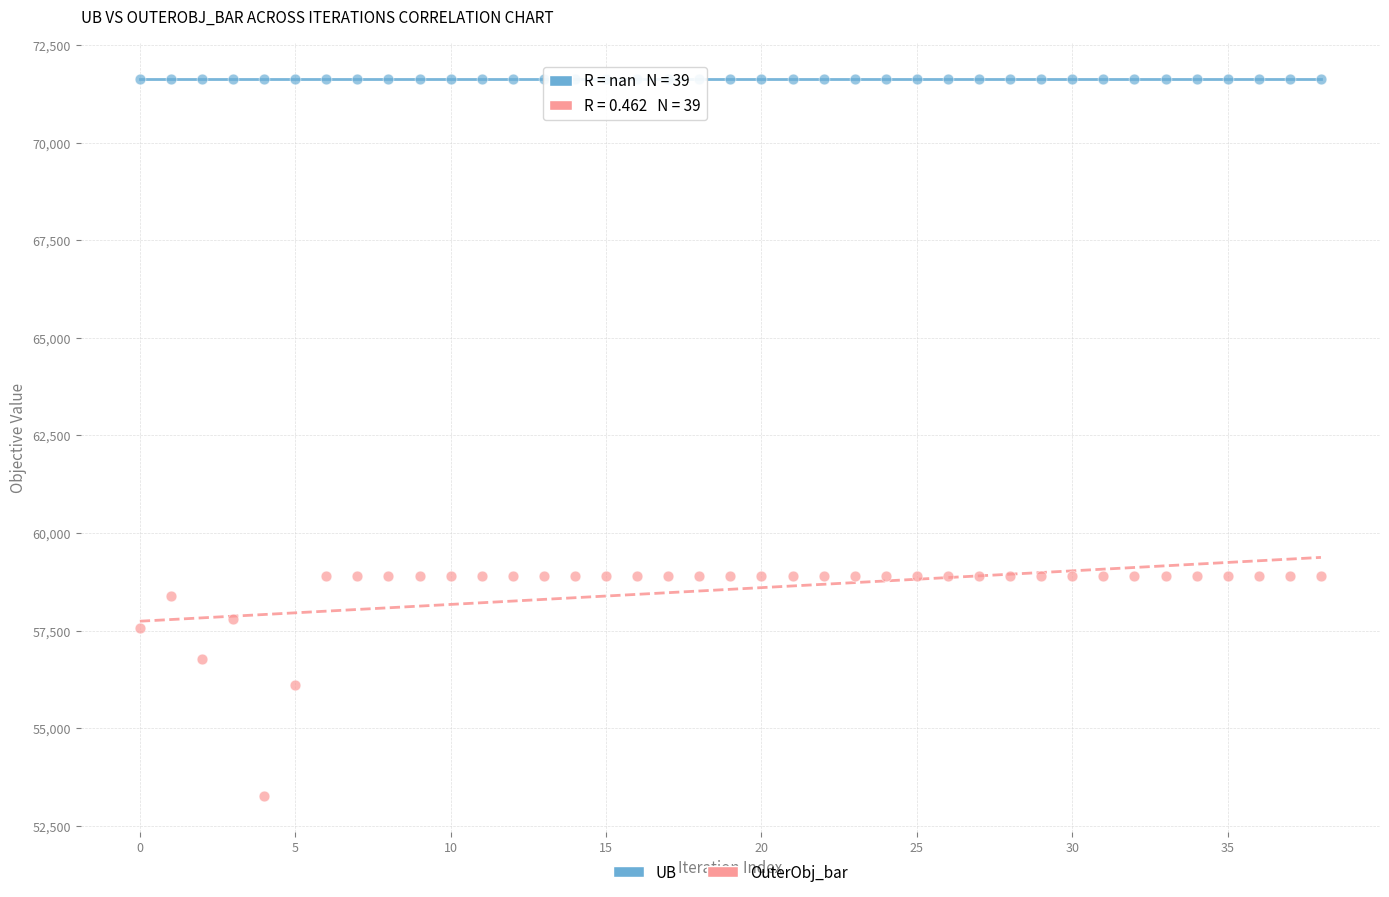

Which series reaches the maximum Y coordinate?

UB